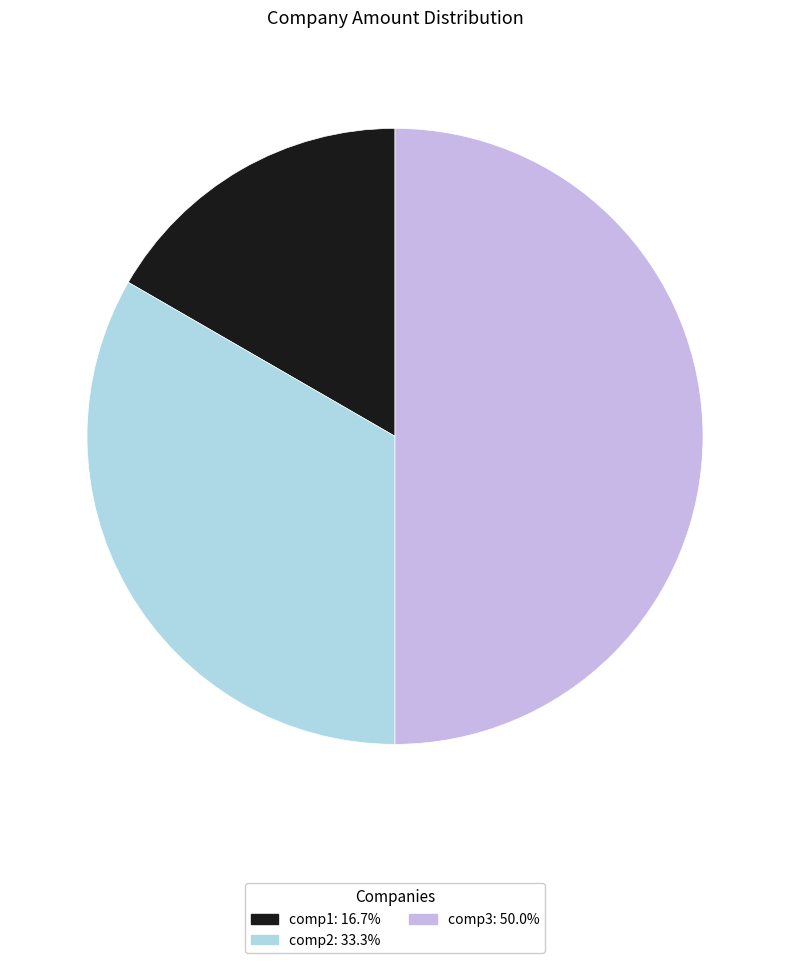

Is it true that comp2 is 46% of the pie?

False